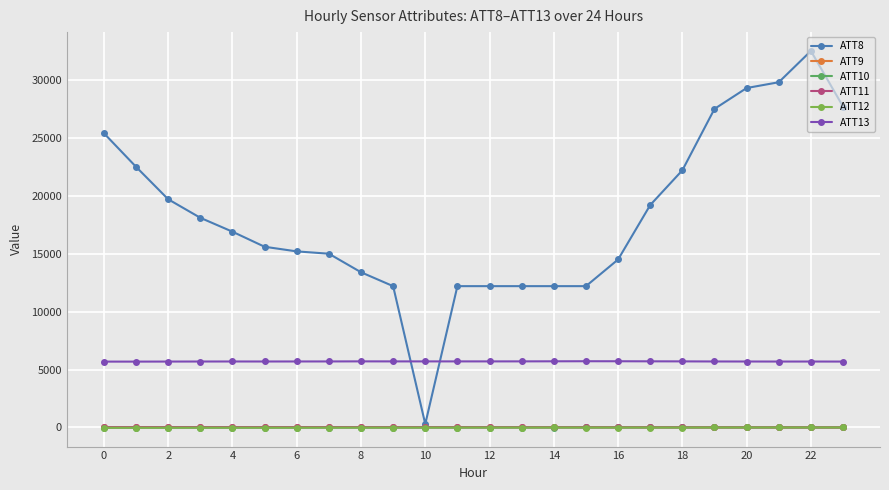

How many lines are shown in the chart?

6